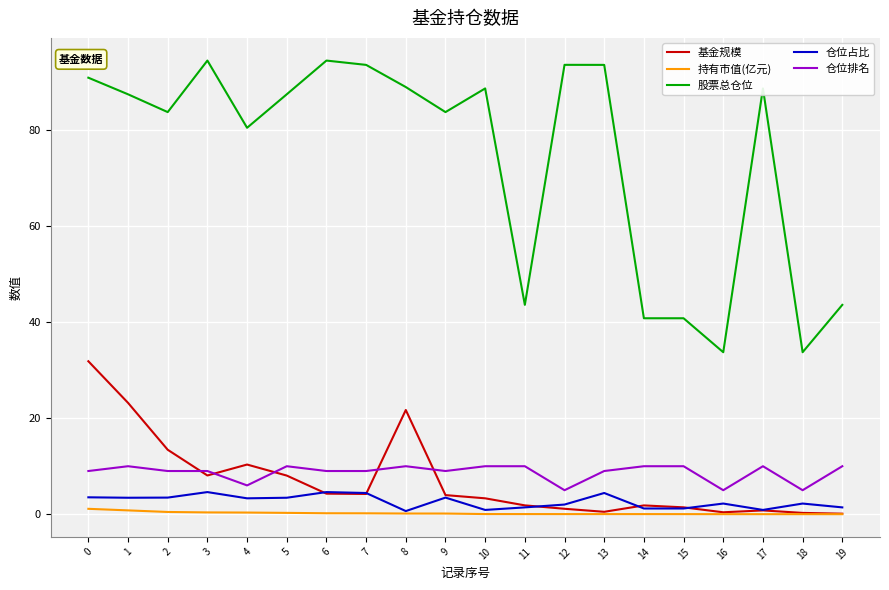

What is the highest value of the 持有市值(亿元) series?

1.1